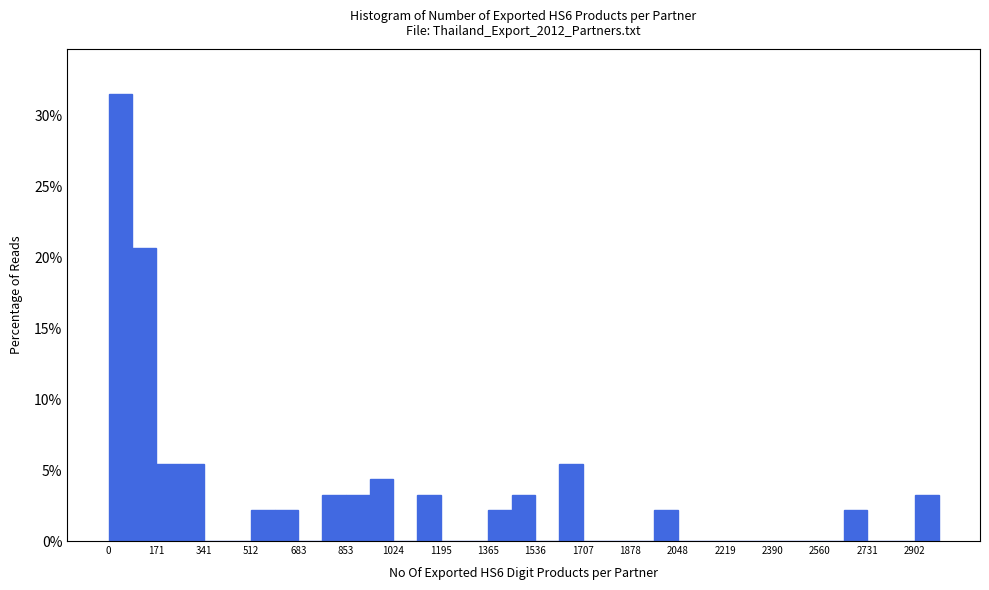

Reading left to right, transcribe this chart: for each bar, give the range it covers on the x-axis and its height. Neither the bar edges nor the heights are printed on the chart, so give them approximately, as read against the axes.

0 to 80: 31.5
80 to 180: 20.5
180 to 260: 5.5
260 to 340: 5.5
340 to 420: 0
420 to 520: 0
520 to 600: 2.0
600 to 680: 2.0
680 to 760: 0
760 to 860: 3.5
860 to 940: 3.5
940 to 1020: 4.5
1020 to 1100: 0
1100 to 1200: 3.5
1200 to 1280: 0
1280 to 1360: 0
1360 to 1460: 2.0
1460 to 1540: 3.5
1540 to 1620: 0
1620 to 1700: 5.5
1700 to 1800: 0
1800 to 1880: 0
1880 to 1960: 0
1960 to 2040: 2.0
2040 to 2140: 0
2140 to 2220: 0
2220 to 2300: 0
2300 to 2380: 0
2380 to 2480: 0
2480 to 2560: 0
2560 to 2640: 0
2640 to 2740: 2.0
2740 to 2820: 0
2820 to 2900: 0
2900 to 2980: 3.5